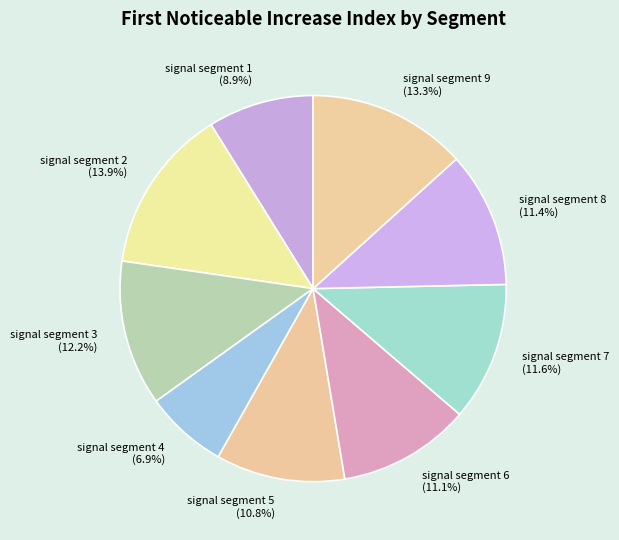

Count the number of slices in the pie.

9